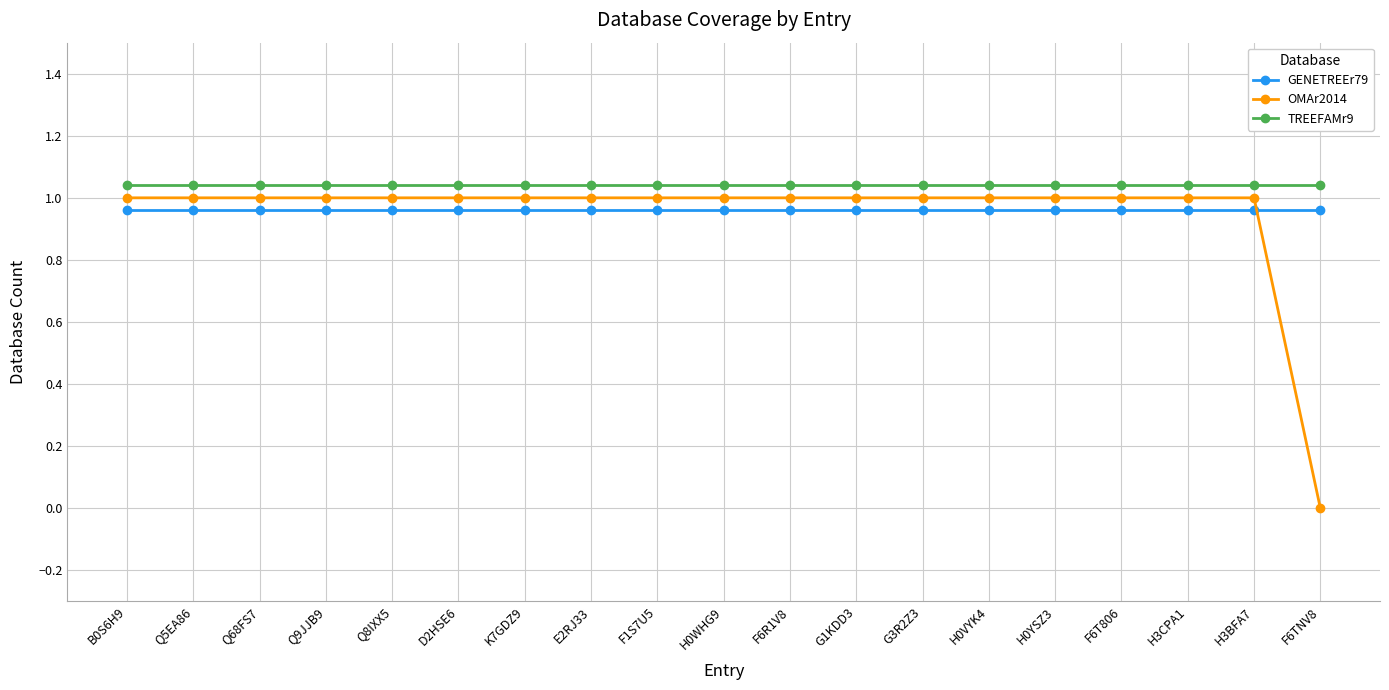

Is the value of OMAr2014 at G3R2Z3 greater than the value of GENETREEr79 at H0WHG9?

Yes